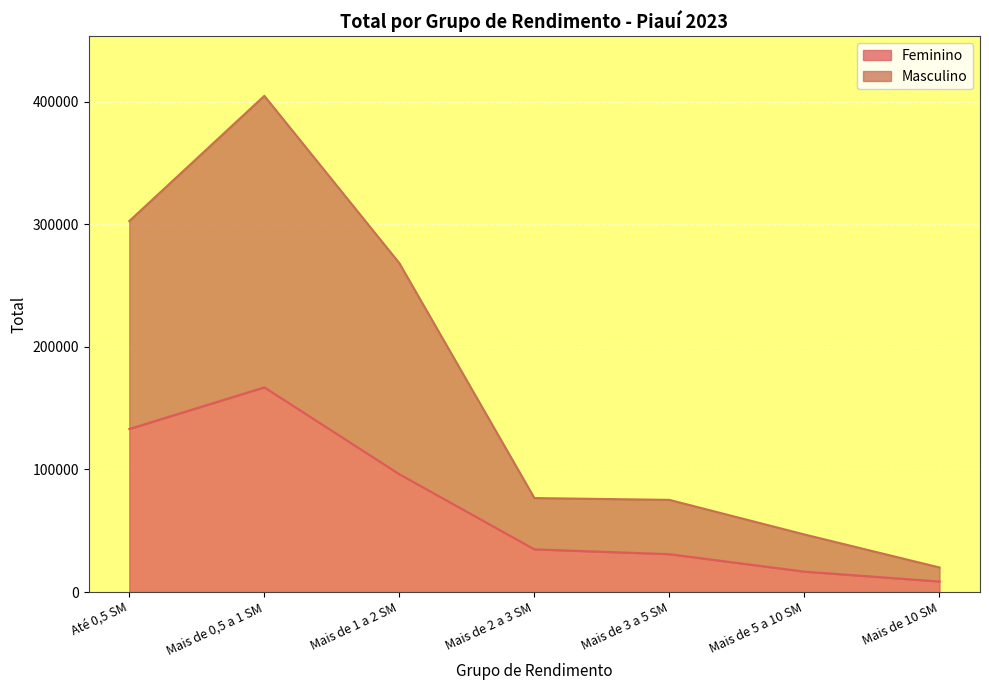

Reading right to left, list all the values displayed in this chart.

Feminino: Mais de 10 SM=8624.1	Mais de 5 a 10 SM=16659.9	Mais de 3 a 5 SM=30900.4	Mais de 2 a 3 SM=34857.6	Mais de 1 a 2 SM=96128.8	Mais de 0,5 a 1 SM=167041.1	Até 0,5 SM=133060.8
Masculino: Mais de 10 SM=20038.5	Mais de 5 a 10 SM=46959.4	Mais de 3 a 5 SM=75194.1	Mais de 2 a 3 SM=76692.3	Mais de 1 a 2 SM=268344.0	Mais de 0,5 a 1 SM=404867.9	Até 0,5 SM=302696.1